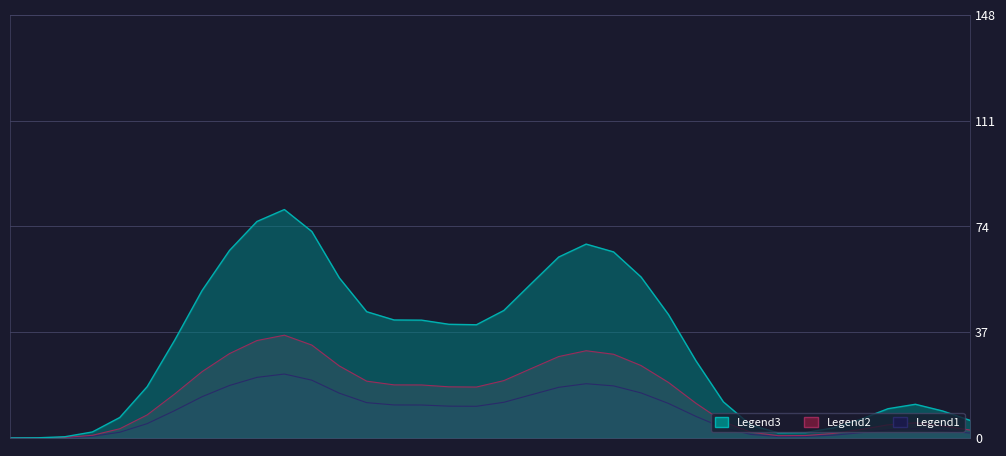

What position from the right is 01-04-2017?

9